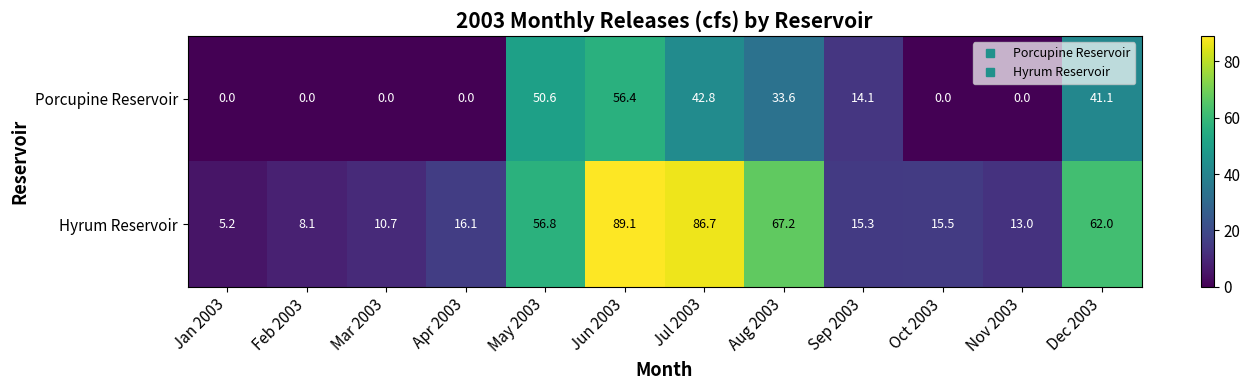

Between Jul 2003 and Oct 2003, which series saw the biggest shift?

Hyrum Reservoir